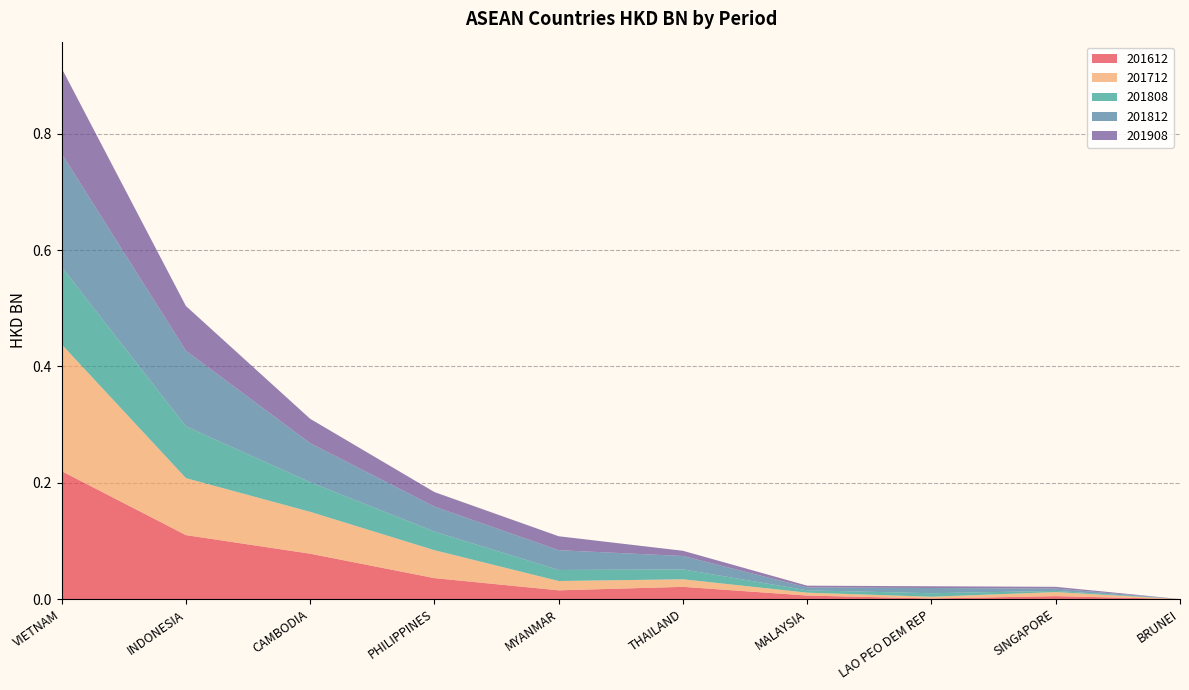

Reading left to right, extract all data points from this chart.

201612: 0.2	0.1	0.1	0.0	0.0	0.0	0.0	0.0	0.0	0.0
201712: 0.2	0.1	0.1	0.0	0.0	0.0	0.0	0.0	0.0	0.0
201808: 0.1	0.1	0.1	0.0	0.0	0.0	0.0	0.0	0.0	0.0
201812: 0.2	0.1	0.1	0.0	0.0	0.0	0.0	0.0	0.0	0.0
201908: 0.1	0.1	0.0	0.0	0.0	0.0	0.0	0.0	0.0	0.0